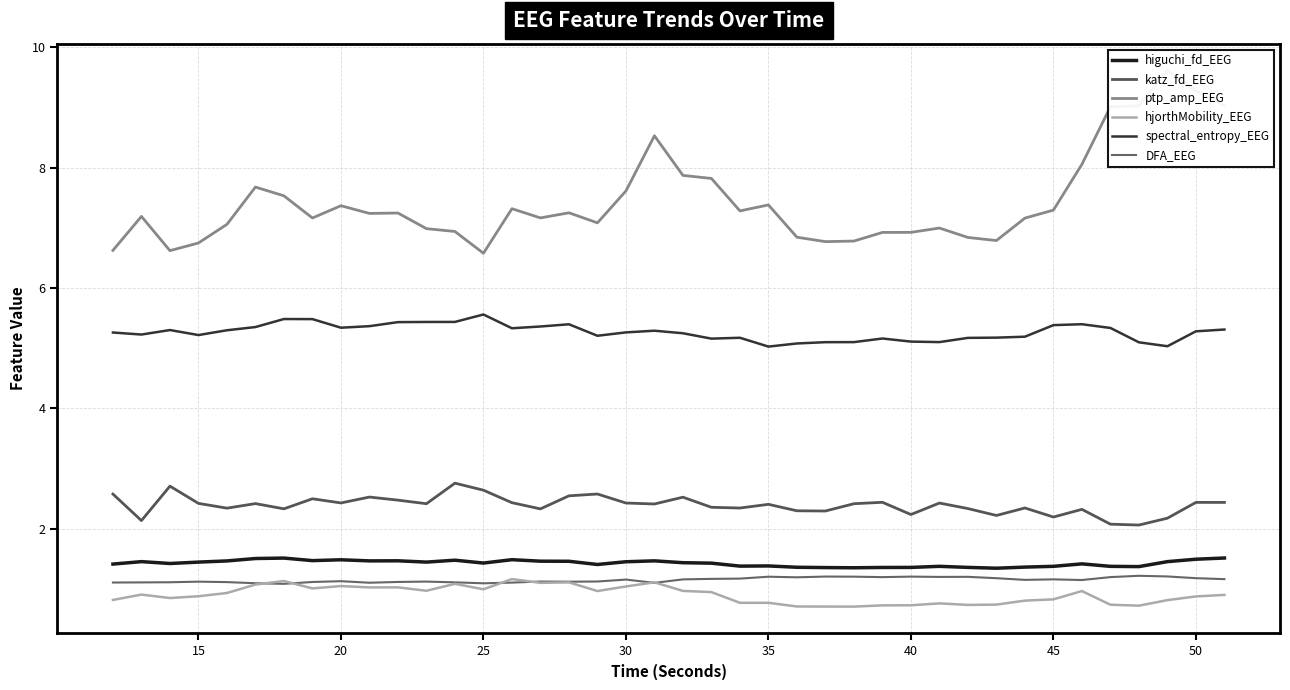

True or false: higuchi_fd_EEG and DFA_EEG intersect in this chart.

False